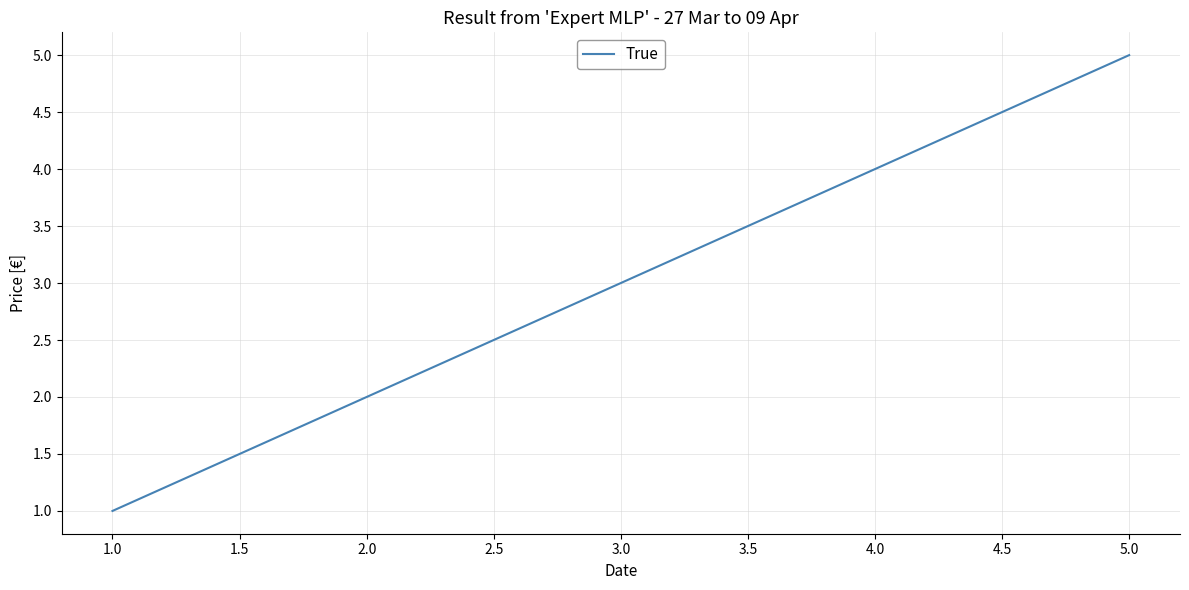

Reading right to left, what are all the values shown in this chart?

5	4	3	2	1